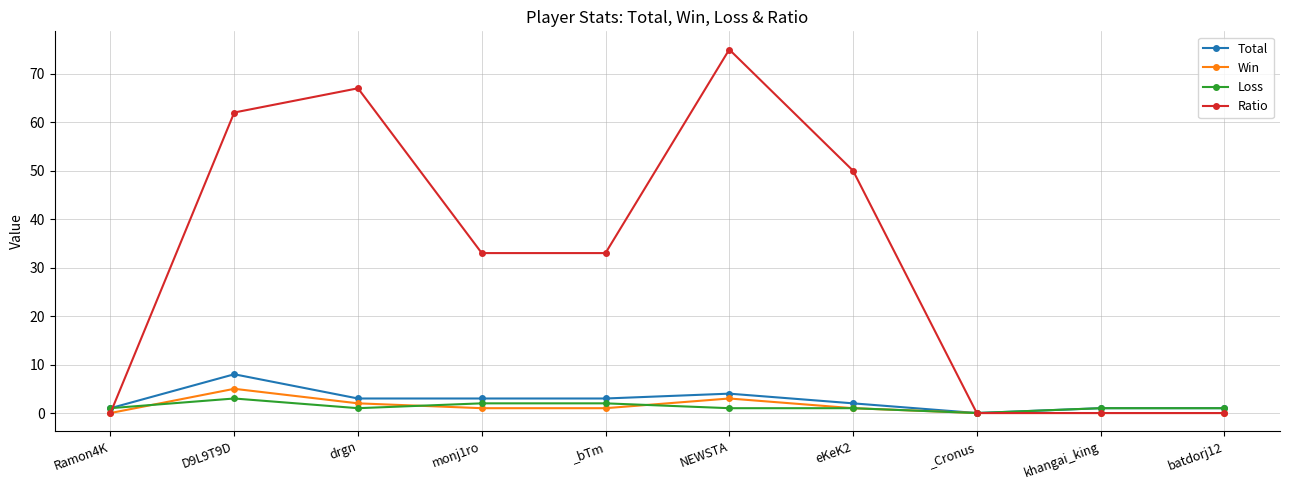

Reading left to right, list all the values displayed in this chart.

Total: Ramon4K=1	D9L9T9D=8	drgn=3	monj1ro=3	_bTm=3	NEWSTA=4	eKeK2=2	_Cronus=0	khangai_king=1	batdorj12=1
Win: Ramon4K=0	D9L9T9D=5	drgn=2	monj1ro=1	_bTm=1	NEWSTA=3	eKeK2=1	_Cronus=0	khangai_king=0	batdorj12=0
Loss: Ramon4K=1	D9L9T9D=3	drgn=1	monj1ro=2	_bTm=2	NEWSTA=1	eKeK2=1	_Cronus=0	khangai_king=1	batdorj12=1
Ratio: Ramon4K=0	D9L9T9D=62	drgn=67	monj1ro=33	_bTm=33	NEWSTA=75	eKeK2=50	_Cronus=0	khangai_king=0	batdorj12=0